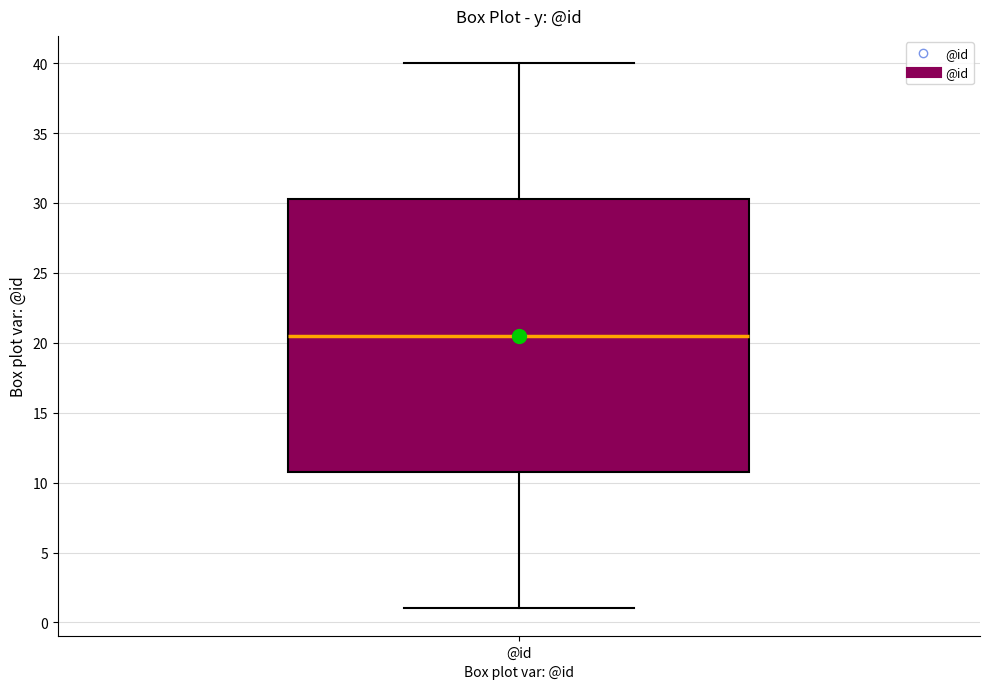

Transcribe this box plot: give where the median line is, the range the box spans, and where the two whiskers end, as read against the y-axis. The values are not printed on the chart, so give them approximately, as read against the axis.

median 20.5, box 11.0 to 30.5, whiskers 1.0 to 40.0